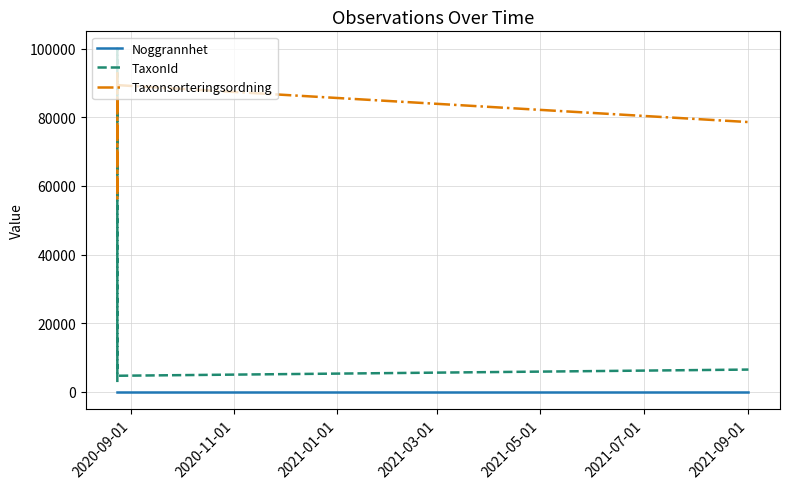

Is the value of TaxonId at 2020-09-01 greater than the value of Taxonsorteringsordning at 2021-01-01?

No